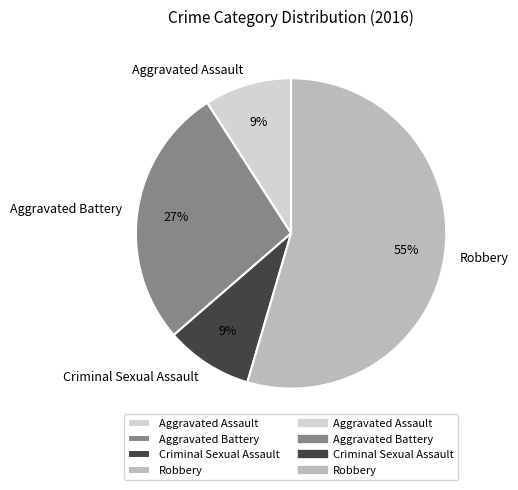

The Robbery slice represents 55% of the pie. True or false?

True